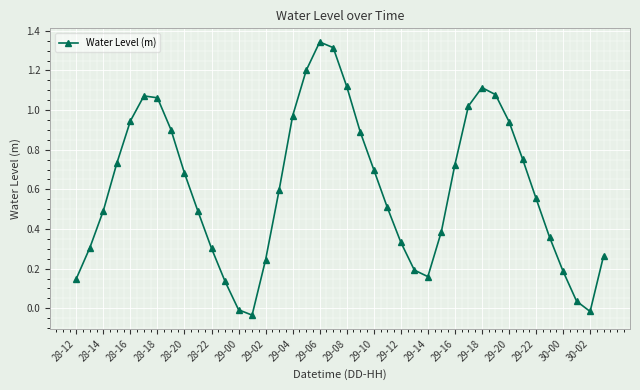

How many series are shown in this chart?

1